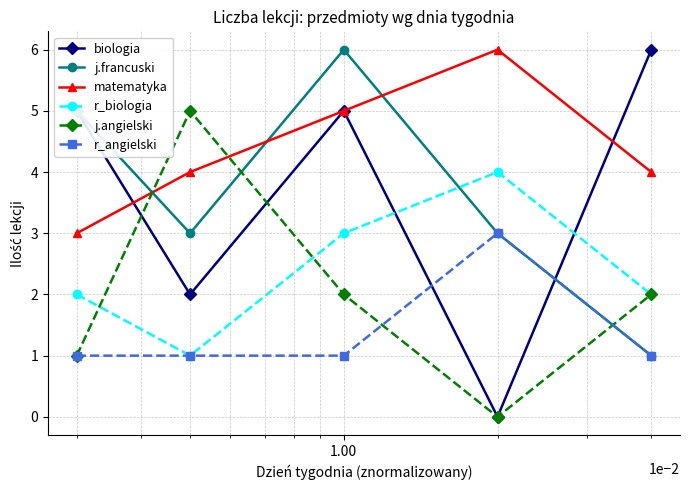

What is the maximum value for biologia?

6